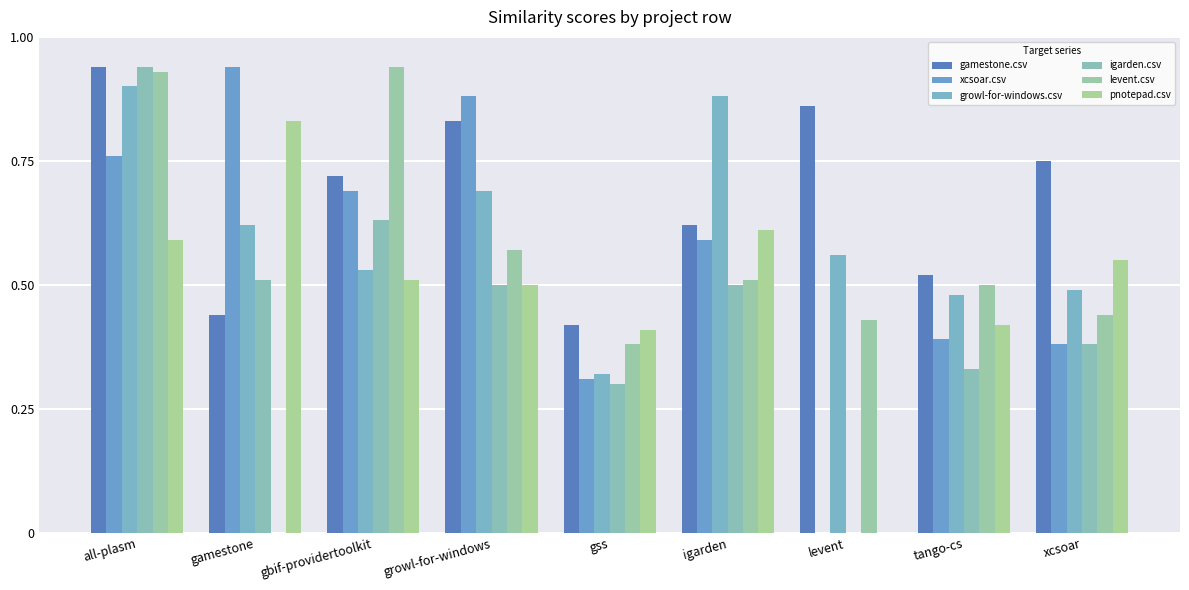

What are all the series names shown in the legend?

gamestone.csv, xcsoar.csv, growl-for-windows.csv, igarden.csv, levent.csv, pnotepad.csv